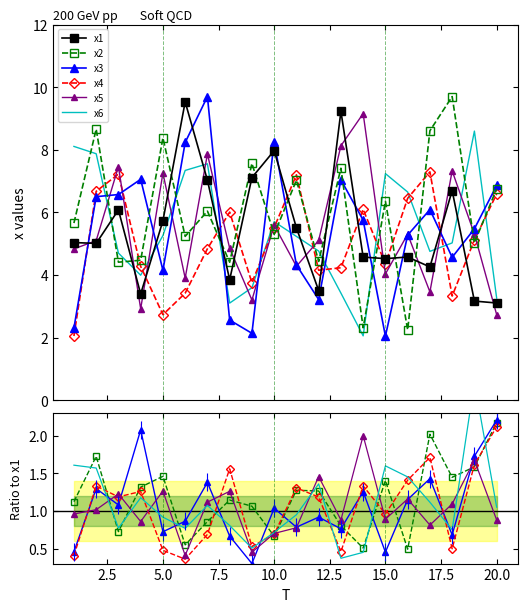

Reading left to right, transcribe all the data shown in this chart.

x1: 1=5.0	2=5.0	3=6.1	4=3.4	5=5.7	6=9.5	7=7.0	8=3.8	9=7.1	10=8.0	11=5.5	12=3.5	13=9.2	14=4.6	15=4.5	16=4.6	17=4.3	18=6.7	19=3.2	20=3.1
x2: 1=5.7	2=8.7	3=4.4	4=4.5	5=8.4	6=5.2	7=6.0	8=4.4	9=7.6	10=5.3	11=7.0	12=4.4	13=7.4	14=2.3	15=6.4	16=2.2	17=8.6	18=9.7	19=5.0	20=6.8
x3: 1=2.3	2=6.5	3=6.6	4=7.1	5=4.2	6=8.2	7=9.7	8=2.6	9=2.1	10=8.3	11=4.3	12=3.2	13=7.0	14=5.7	15=2.0	16=5.3	17=6.1	18=4.6	19=5.5	20=6.9
x4: 1=2.1	2=6.7	3=7.2	4=4.3	5=2.7	6=3.4	7=4.8	8=6.0	9=3.8	10=5.5	11=7.2	12=4.2	13=4.2	14=6.1	15=4.4	16=6.5	17=7.3	18=3.3	19=5.1	20=6.6
x5: 1=4.8	2=5.1	3=7.5	4=2.9	5=7.3	6=3.9	7=7.9	8=4.9	9=3.2	10=5.6	11=4.3	12=5.1	13=8.1	14=9.2	15=4.0	16=5.3	17=3.5	18=7.3	19=5.3	20=2.7
x6: 1=8.1	2=7.9	3=4.7	4=4.0	5=5.3	6=7.3	7=7.6	8=3.1	9=3.6	10=5.7	11=5.2	12=4.8	13=3.4	14=2.1	15=7.2	16=6.7	17=4.8	18=5.0	19=8.6	20=3.3